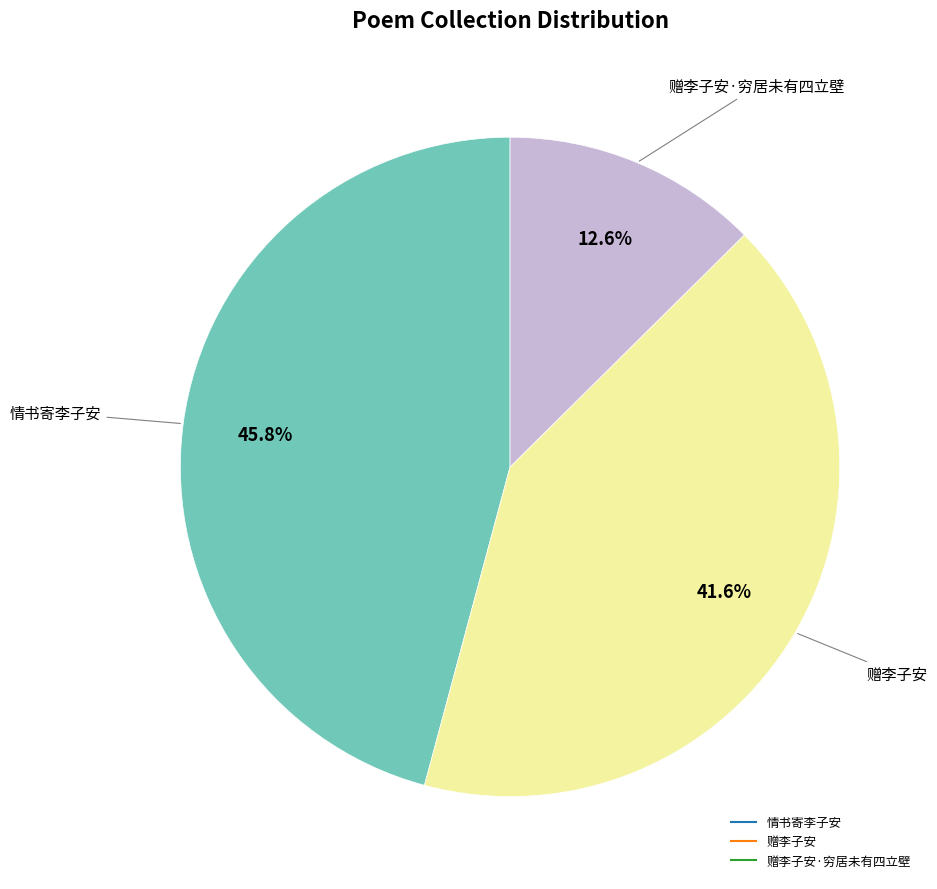

Is there a majority slice in this chart?

No